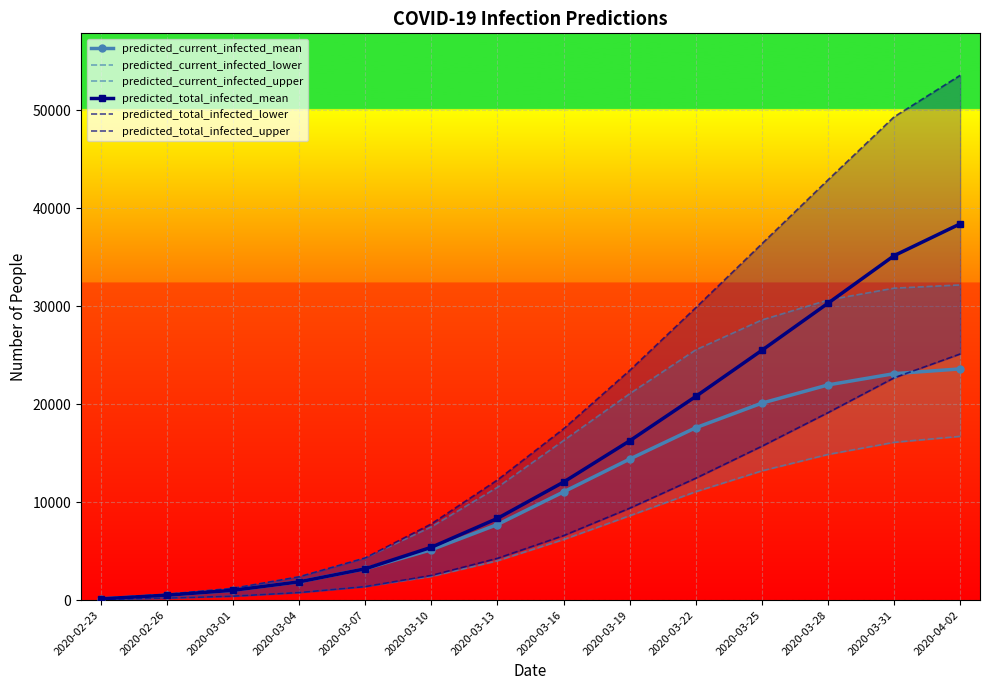

What is the label of the 12th point from the left?

2020-03-28